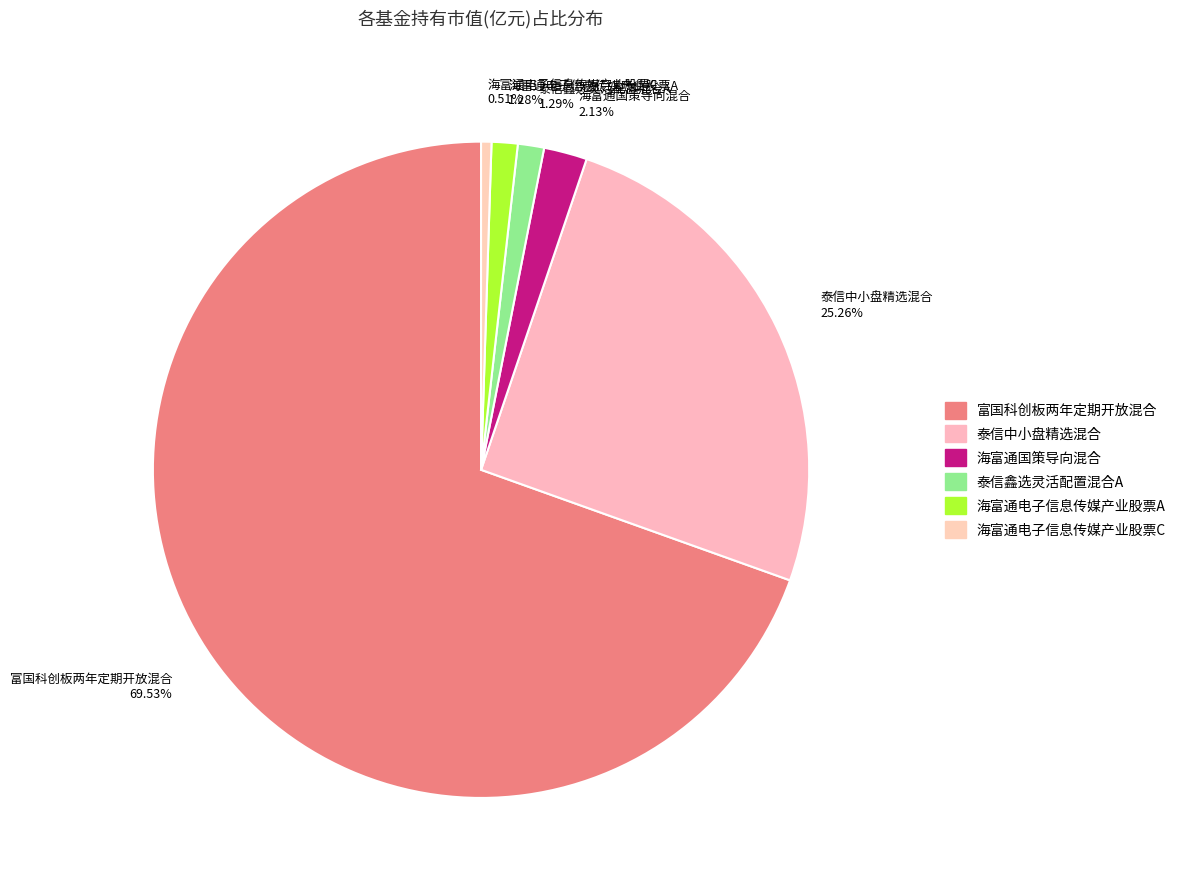

To the nearest percent, what is the average slice percentage?

17%